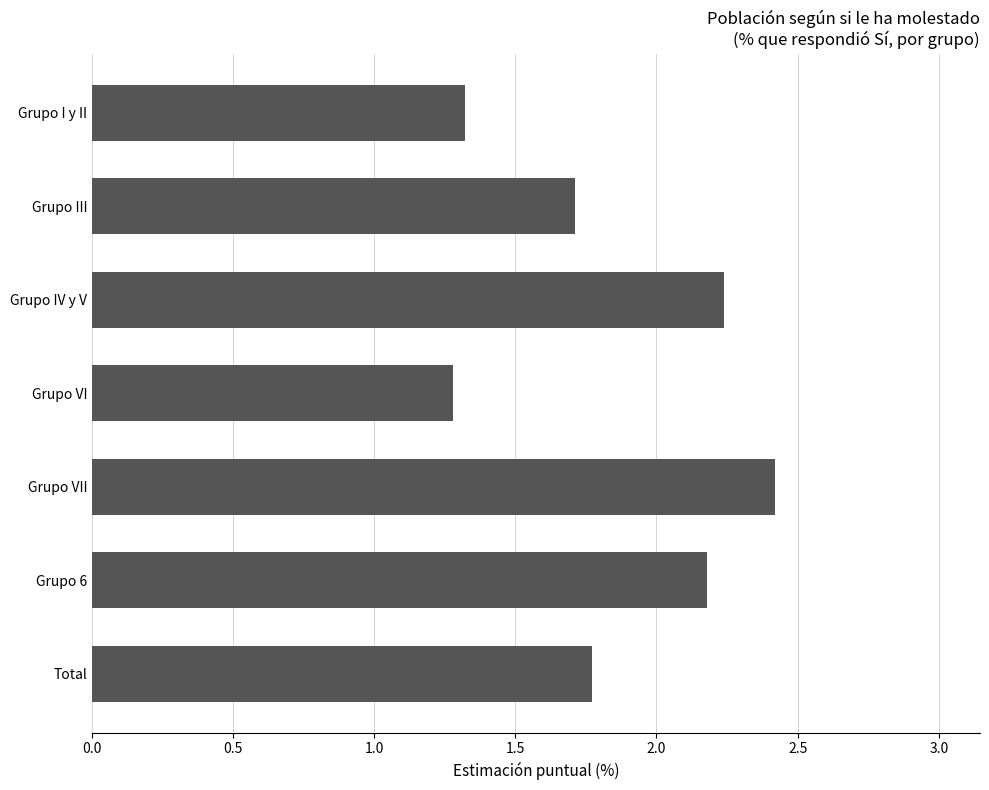

What is the sum of all values?

12.9